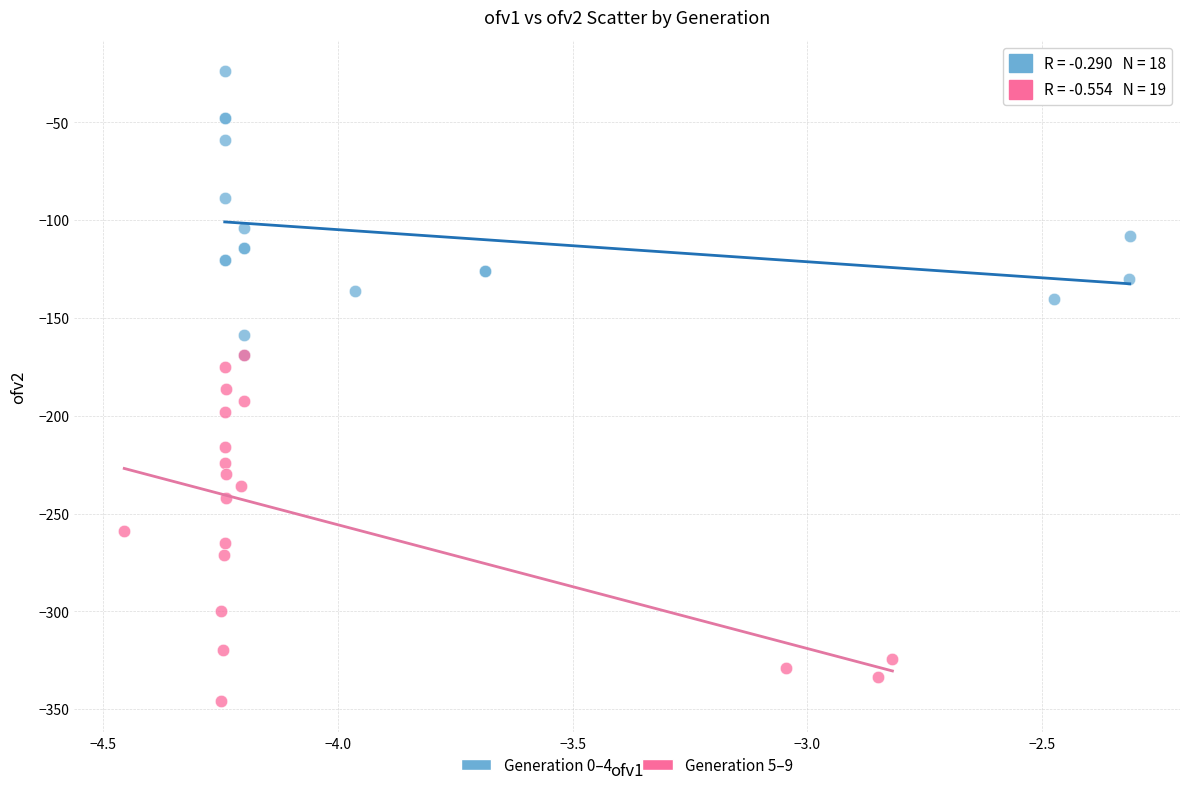

What are all the series names shown in the legend?

Generation 0–4, Generation 5–9